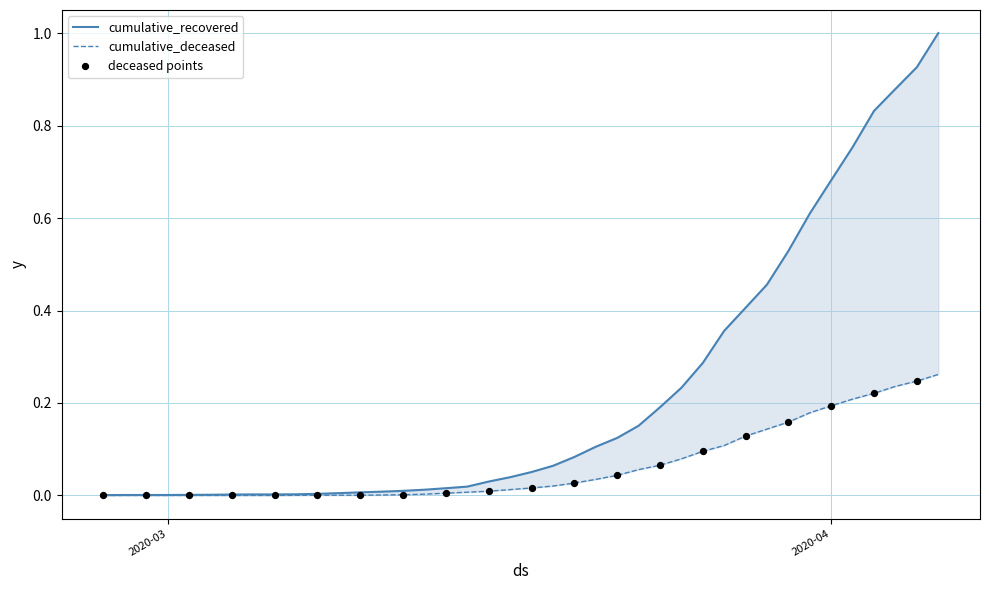

At how many categories does at least one series exceed 0?

40